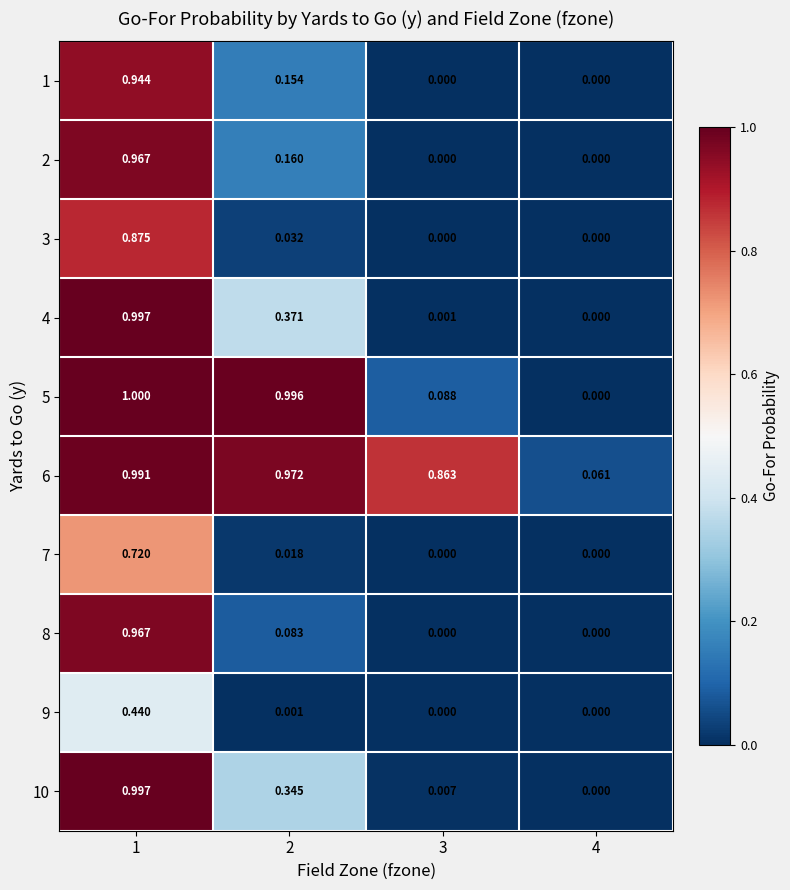

Is the value of 9 at 1 greater than the value of 2 at 3?

Yes